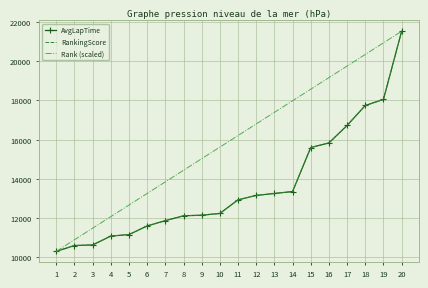

Is the value of AvgLapTime at 9 greater than the value of Rank (scaled) at 3?

Yes